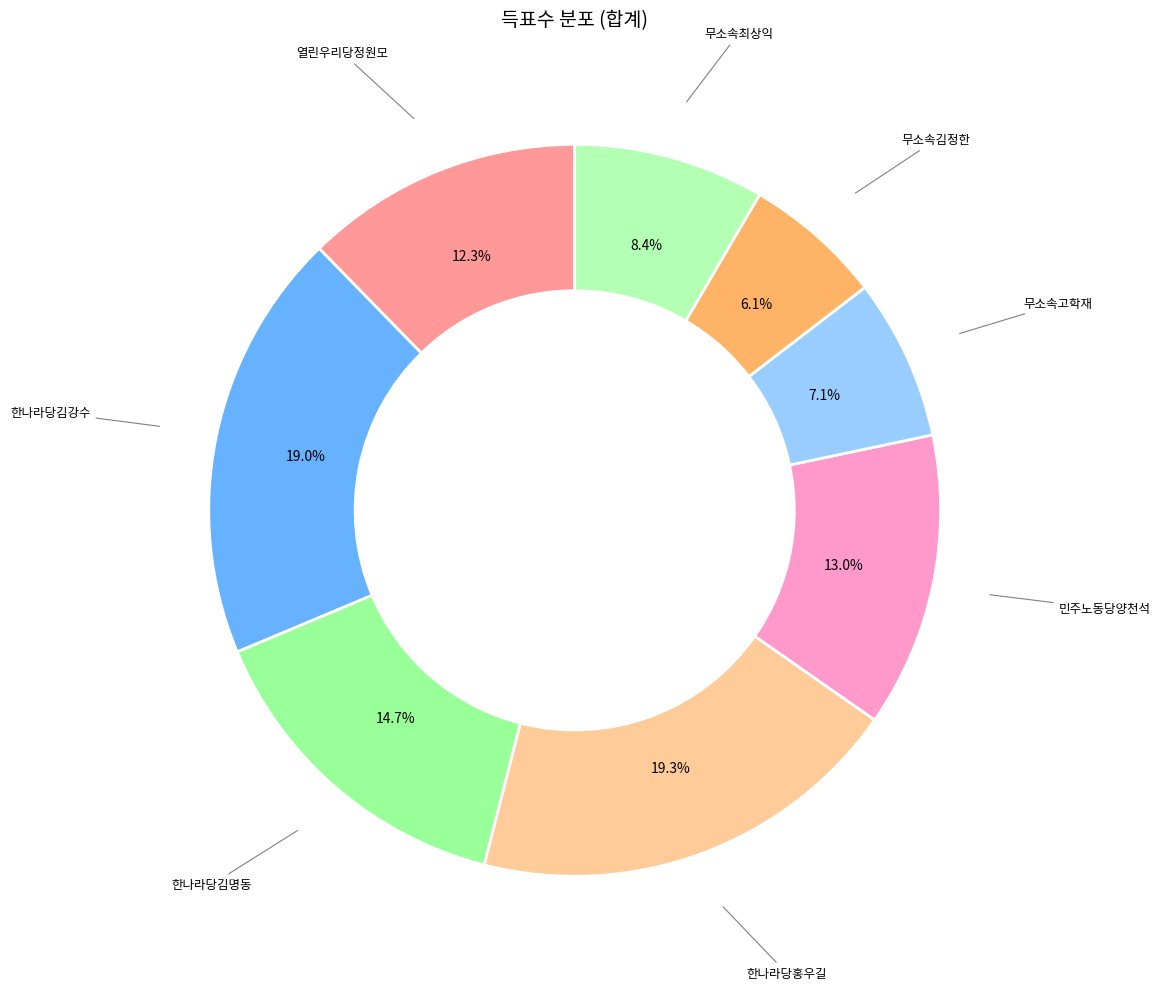

How many segments does this pie chart have?

8